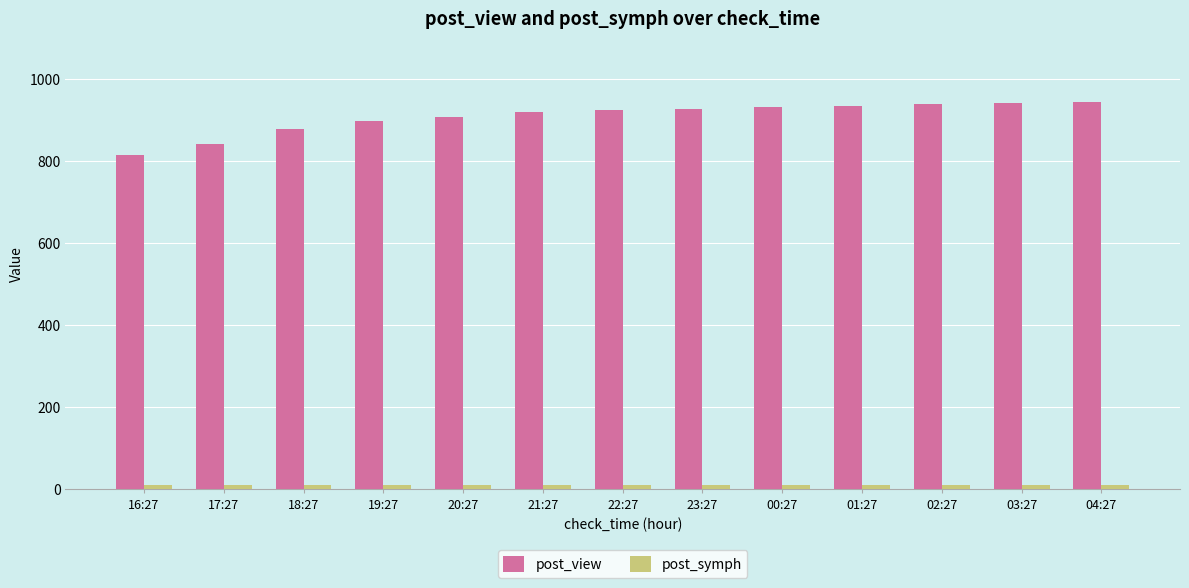

What is the lowest value of the post_view series?

815